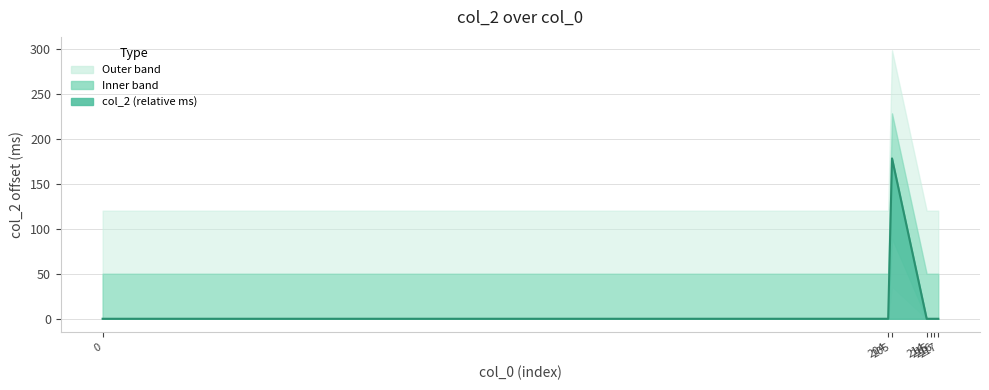

Which has a higher value, 216 or 204?

216